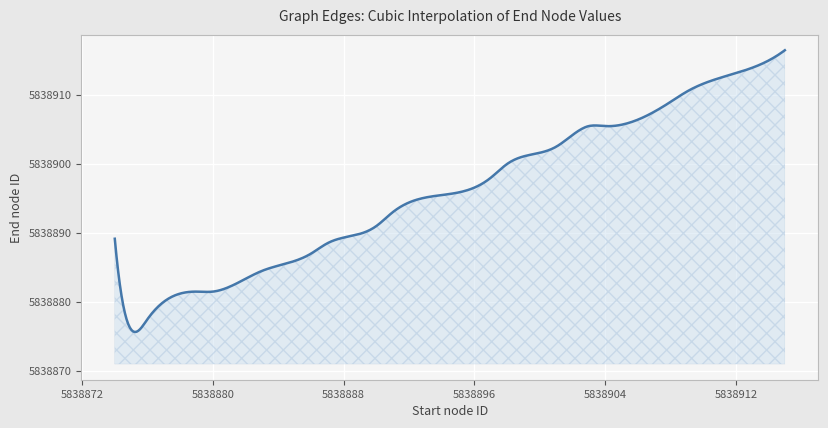

What is the minimum value shown in the chart?

5838875.6